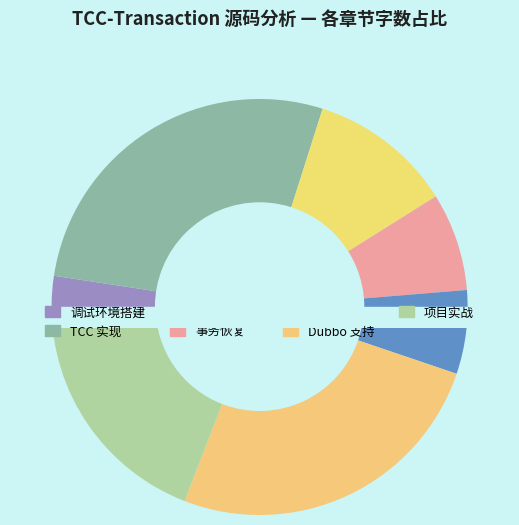

How many segments does this pie chart have?

7